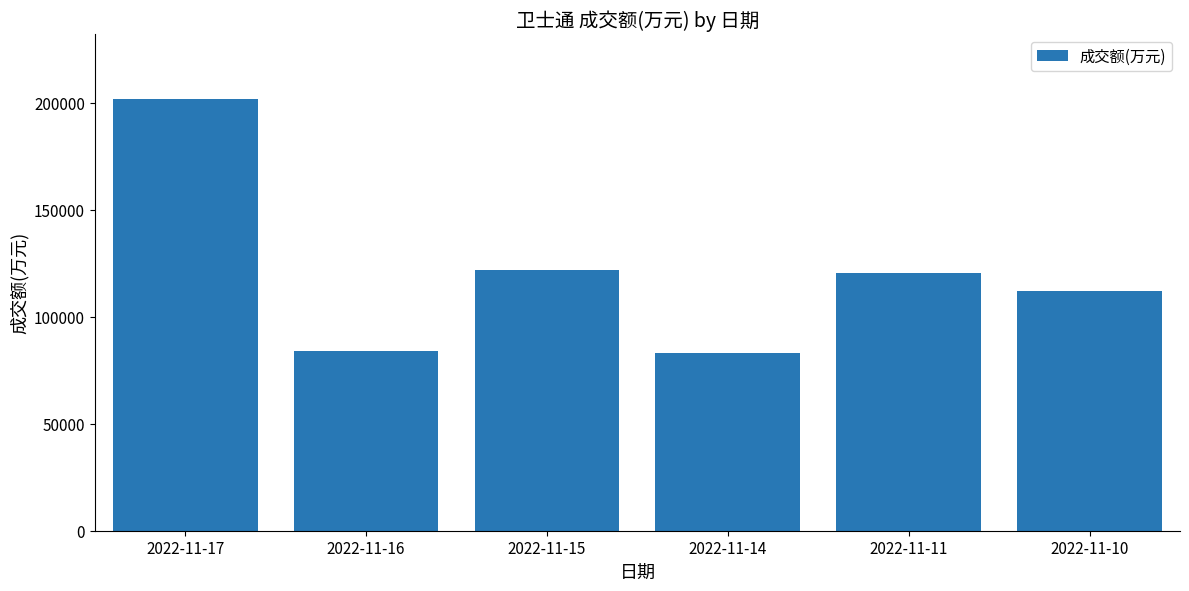

What is the ratio of the value at 2022-11-10 to the value at 2022-11-14?

1.3